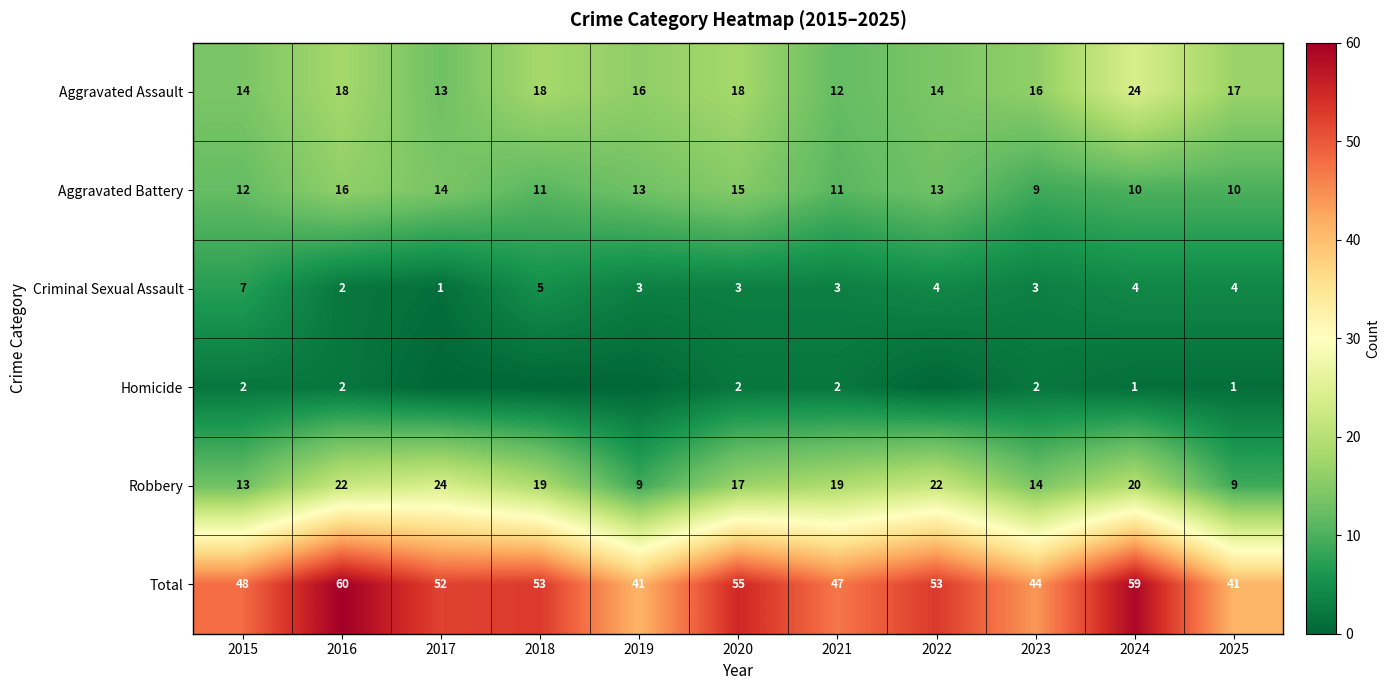

What is the spread (max minus min) of values at 2021?

45